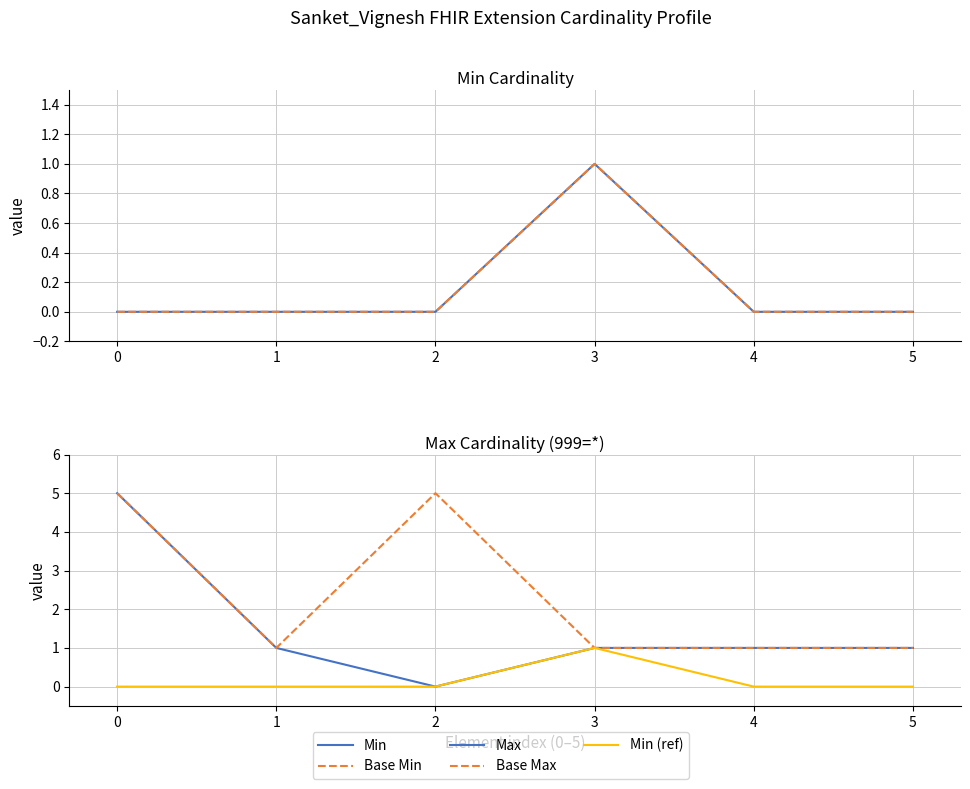

Which series has the largest total across all categories?

Base Max